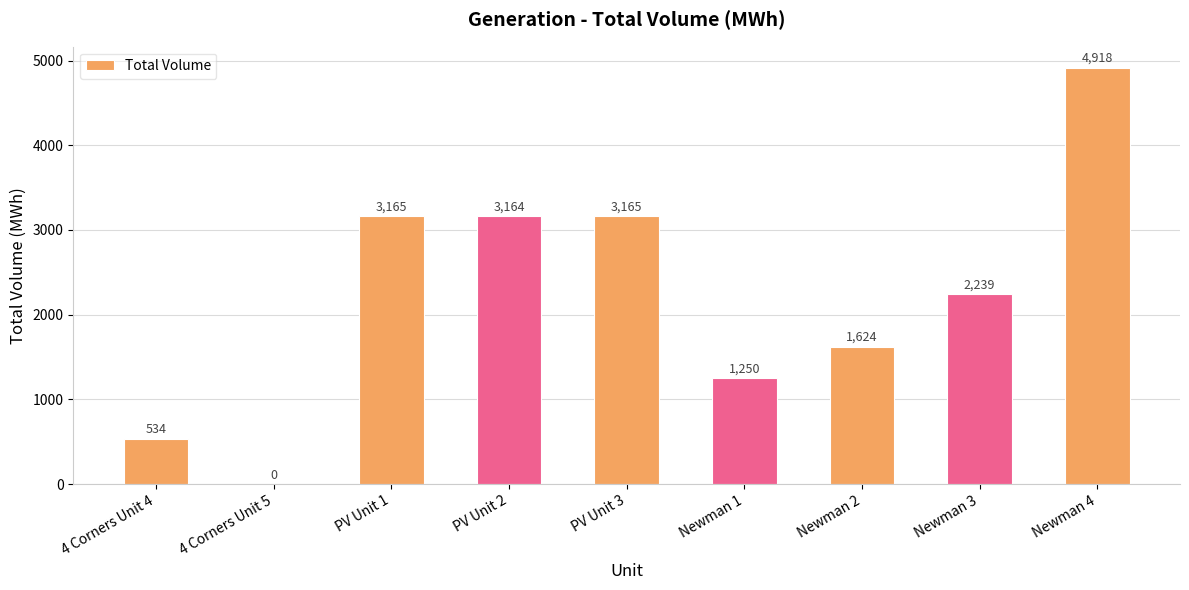

Which label corresponds to the largest value in the chart?

Newman 4